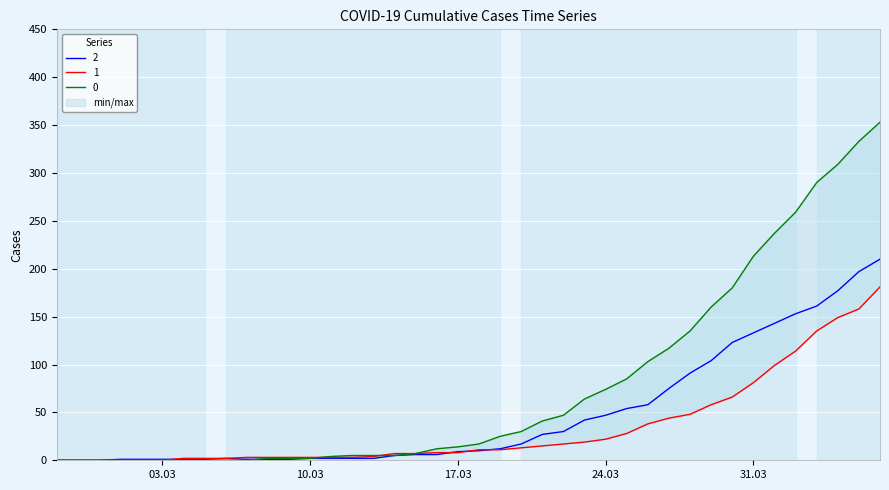

After their last crossing, which series has the higher values: 0 or 1?

1